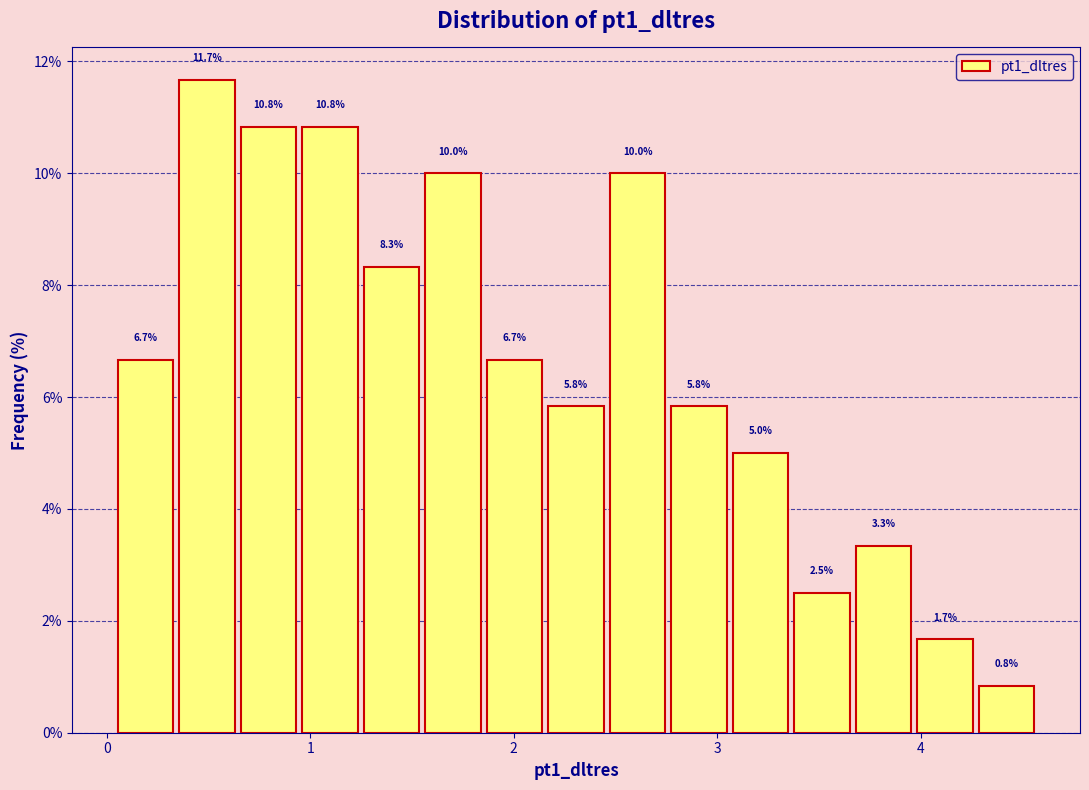

Around what value on the x-axis is the tallest bar? Give the approximate position of its centre, as read against the axis.

0.5